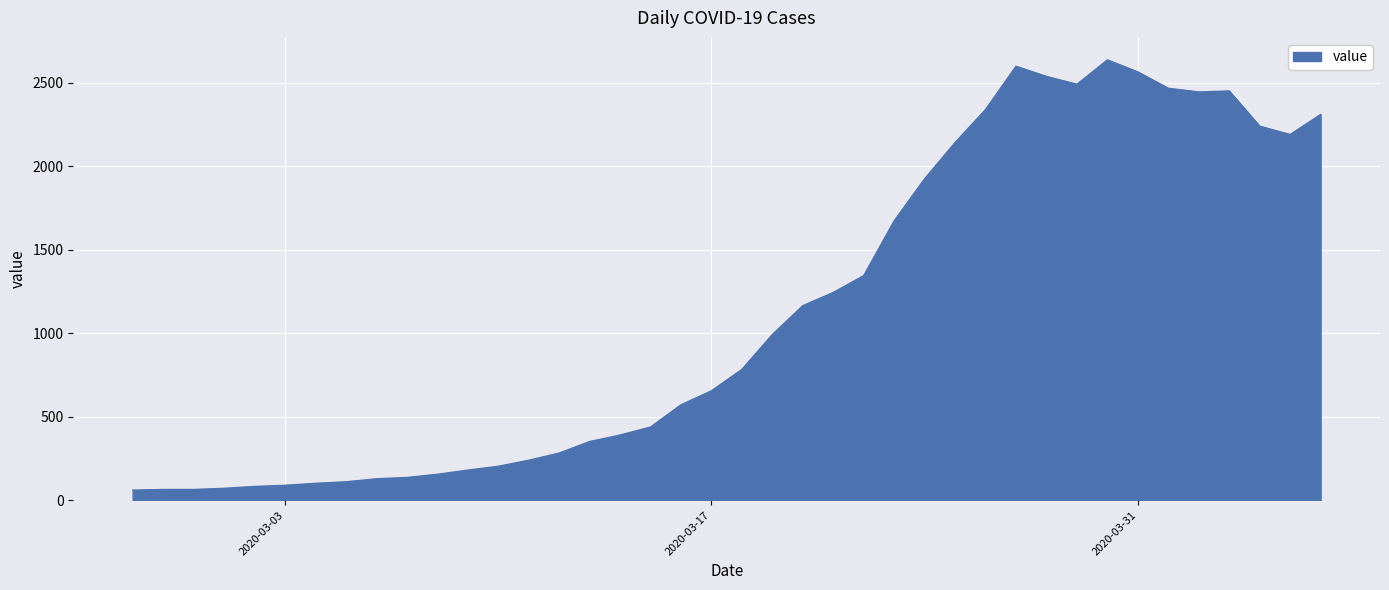

What is the maximum value shown in the chart?

2638